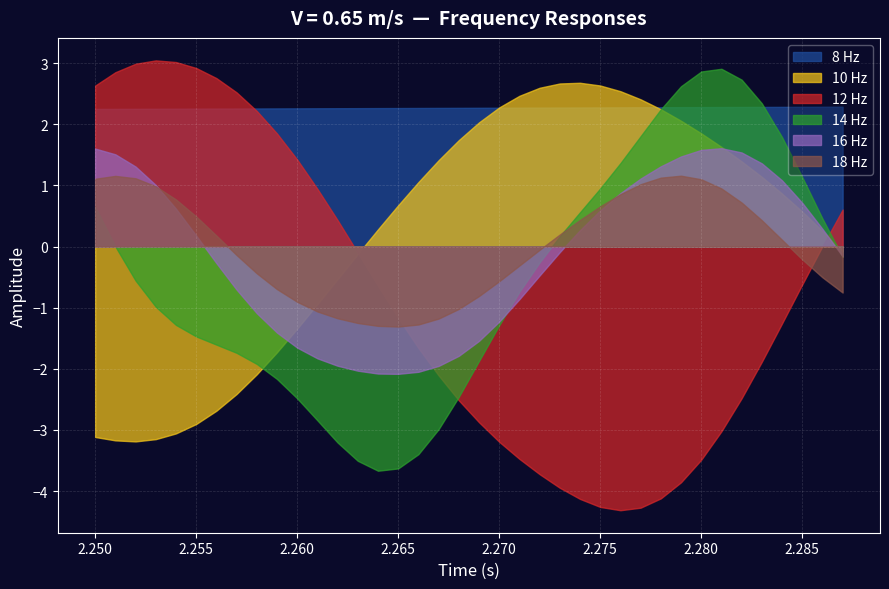

At which label does 8 Hz reach its peak?

2.287